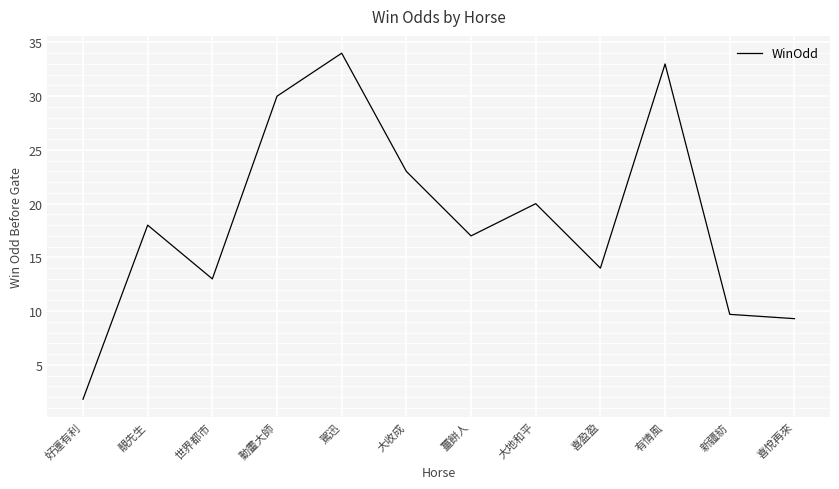

How many lines are shown in the chart?

1